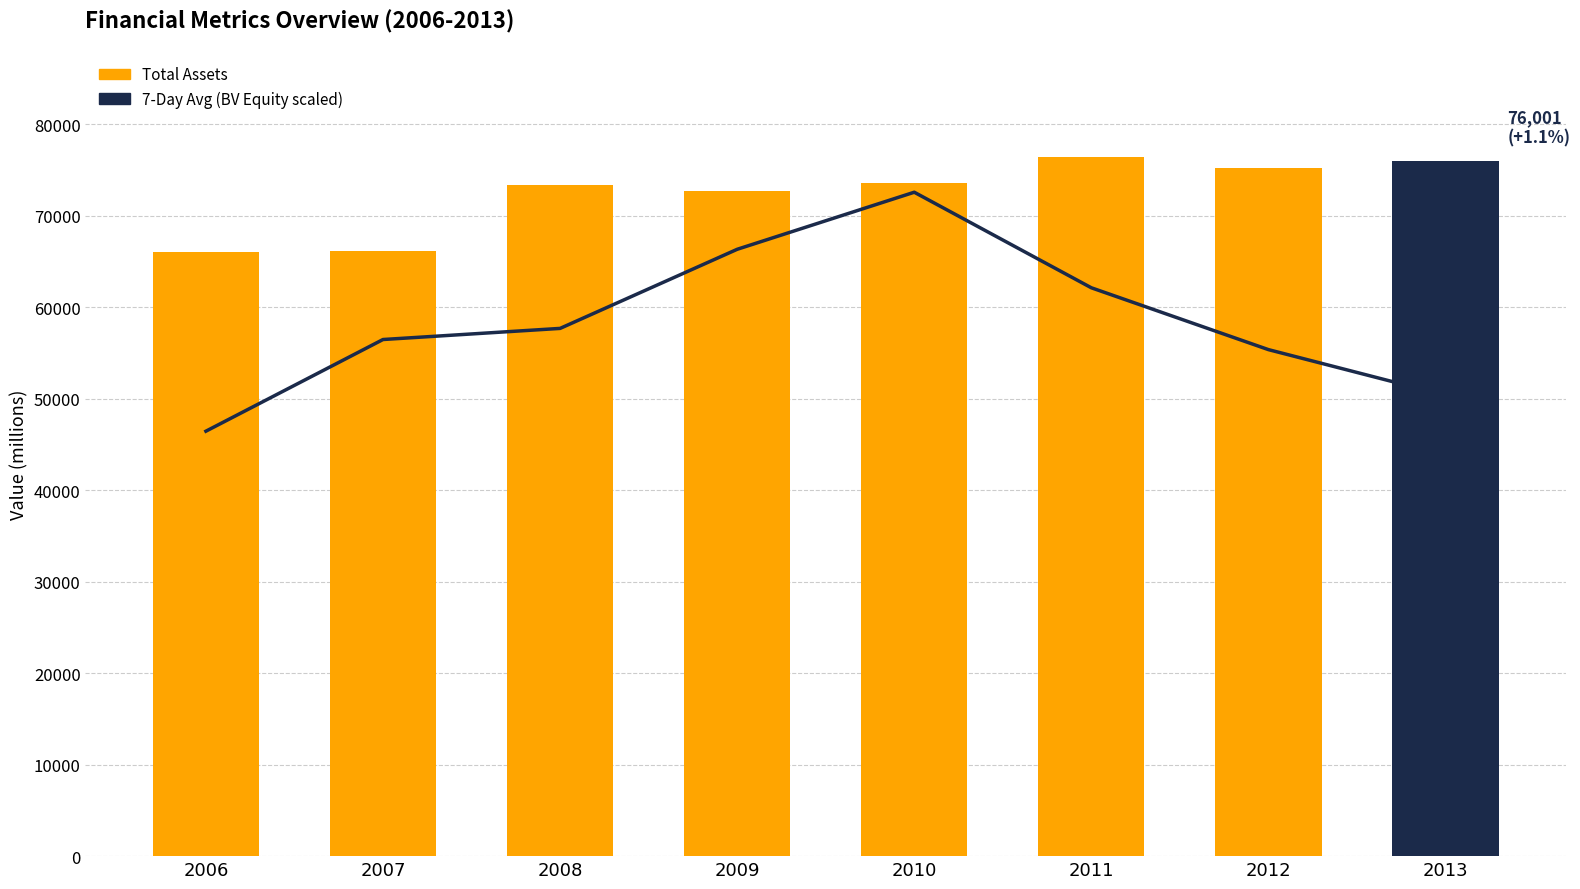

What is the value of the 7-Day Avg (BV Equity scaled) bar at the 2nd from the left?

56466.3